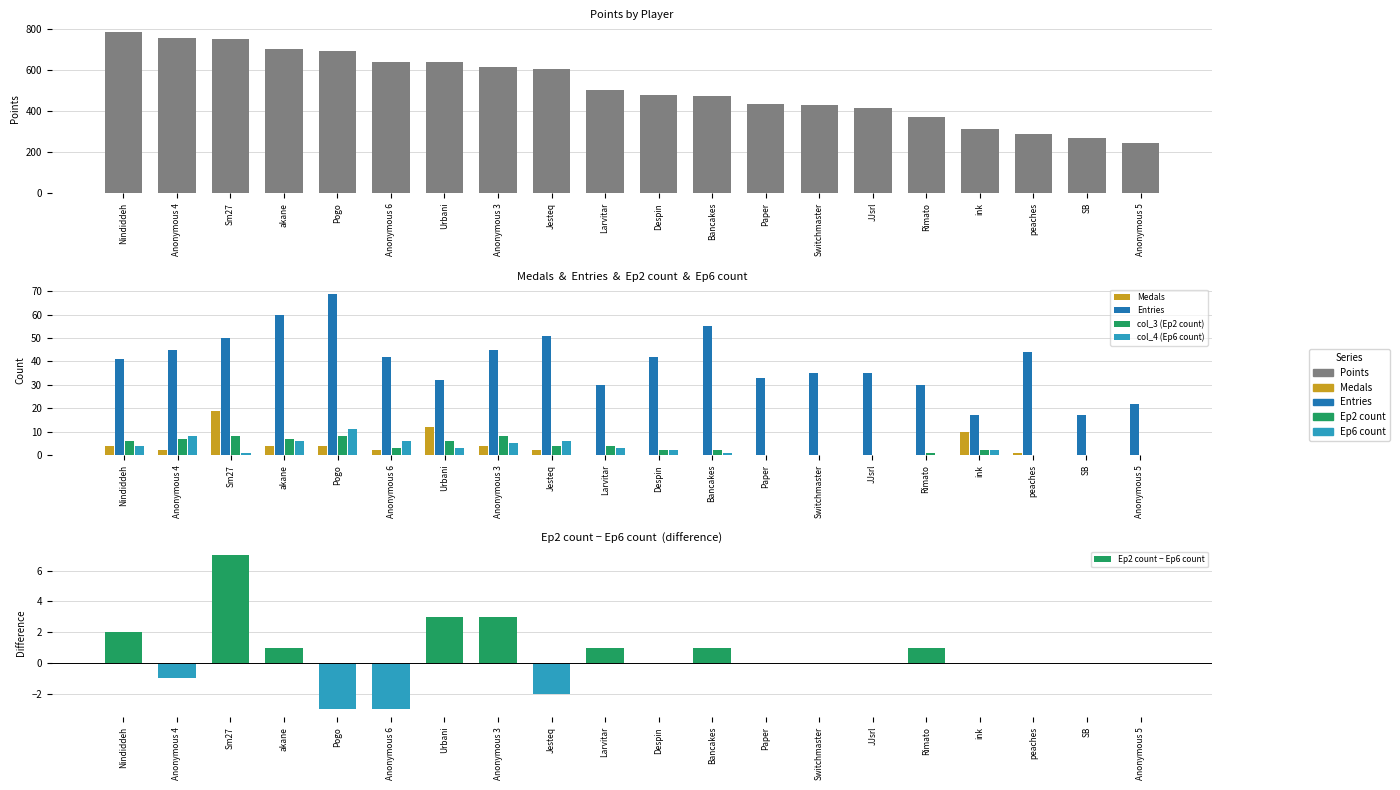

At which label does col_4 (Ep6 count) first exceed 2?

Nindiddeh